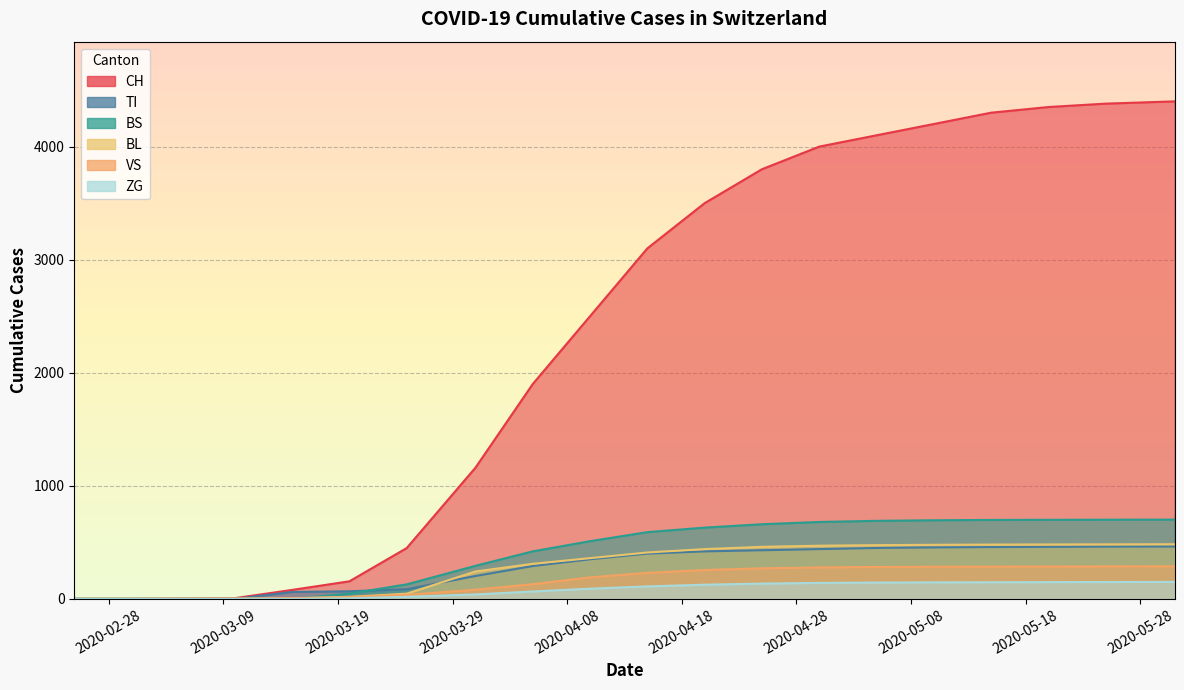

What is the difference between the maximum and minimum values in the BS series?

701